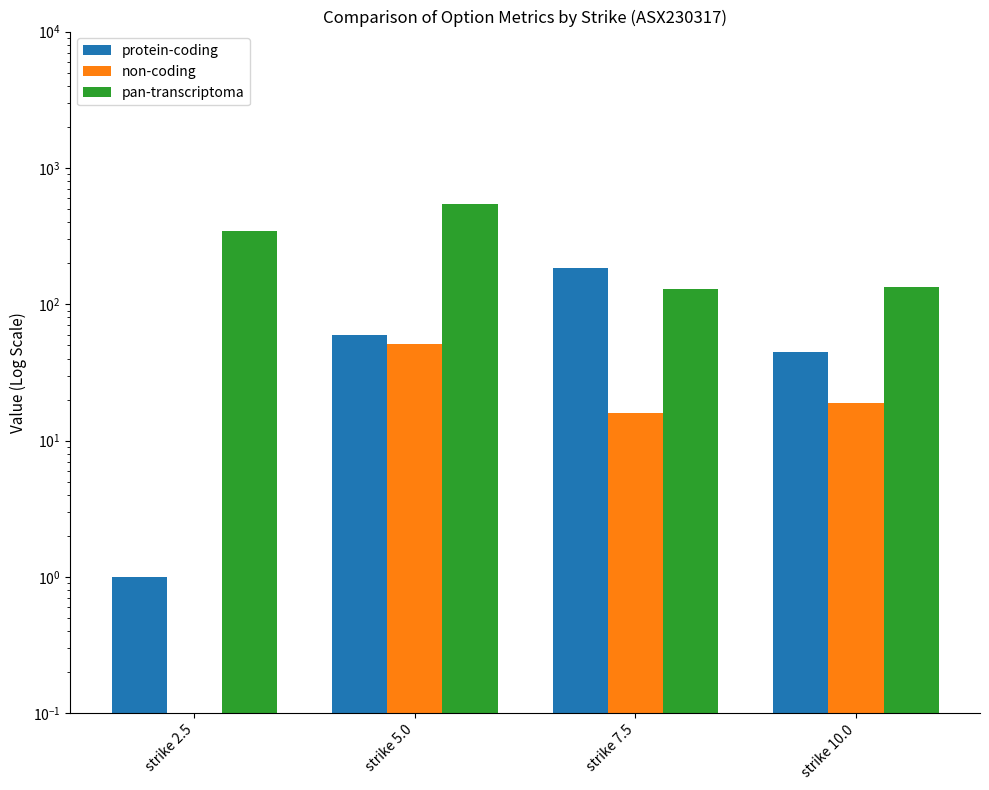

At which label does pan-transcriptoma first exceed 345?

strike 5.0